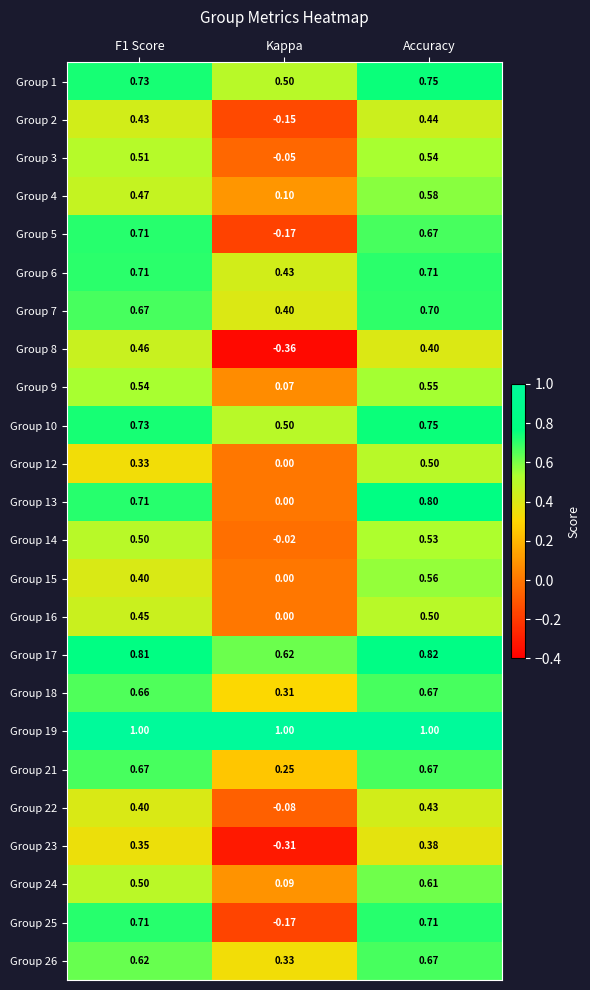

Where is Group 6 nearest to the value 0?

Kappa